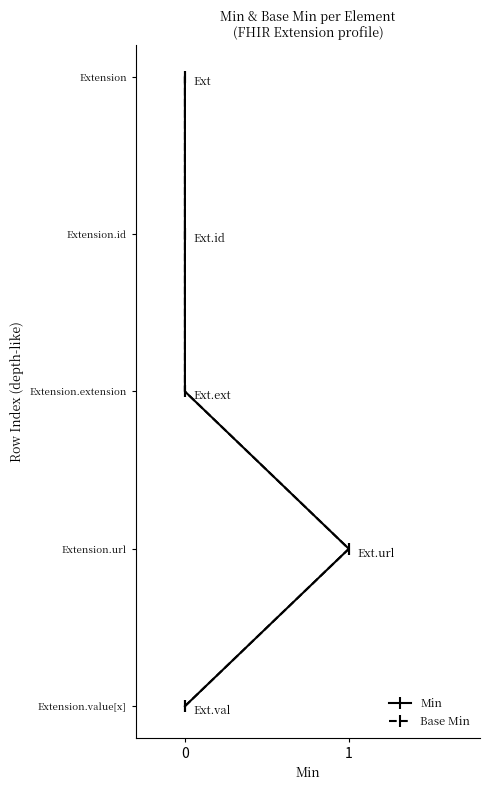

The value of Min at 0 is 1. True or false?

True